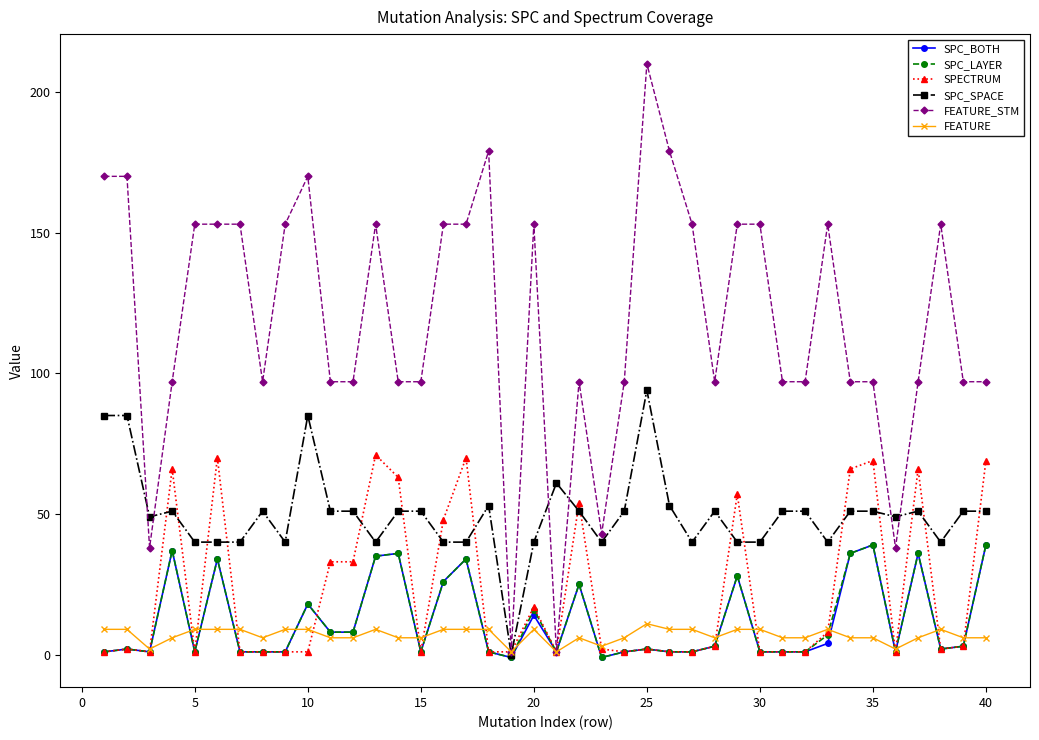

What is the greatest value displayed?

210